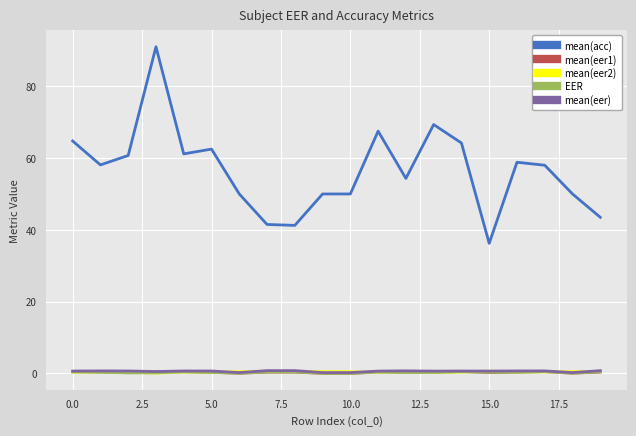

True or false: mean(eer) and mean(acc) cross at least once.

False